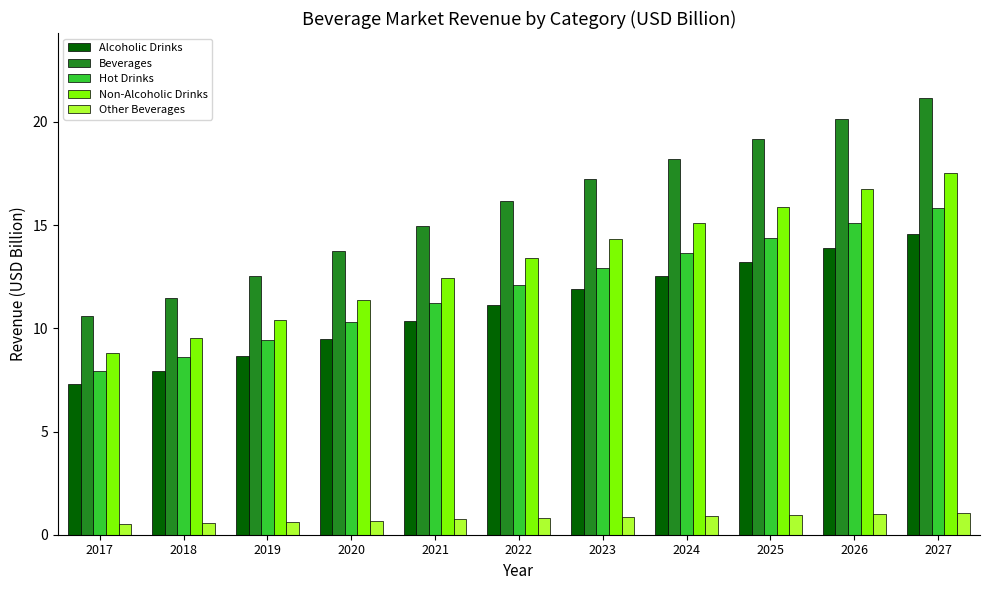

How many data points does each series have?

11